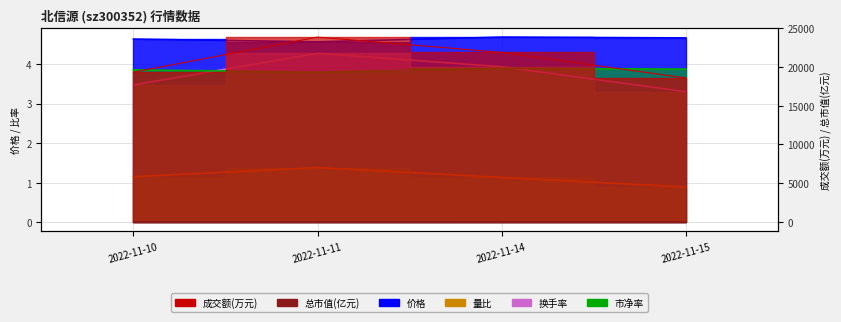

What is the value of the 总市值(亿元) point at the 1st from the left?

67.1